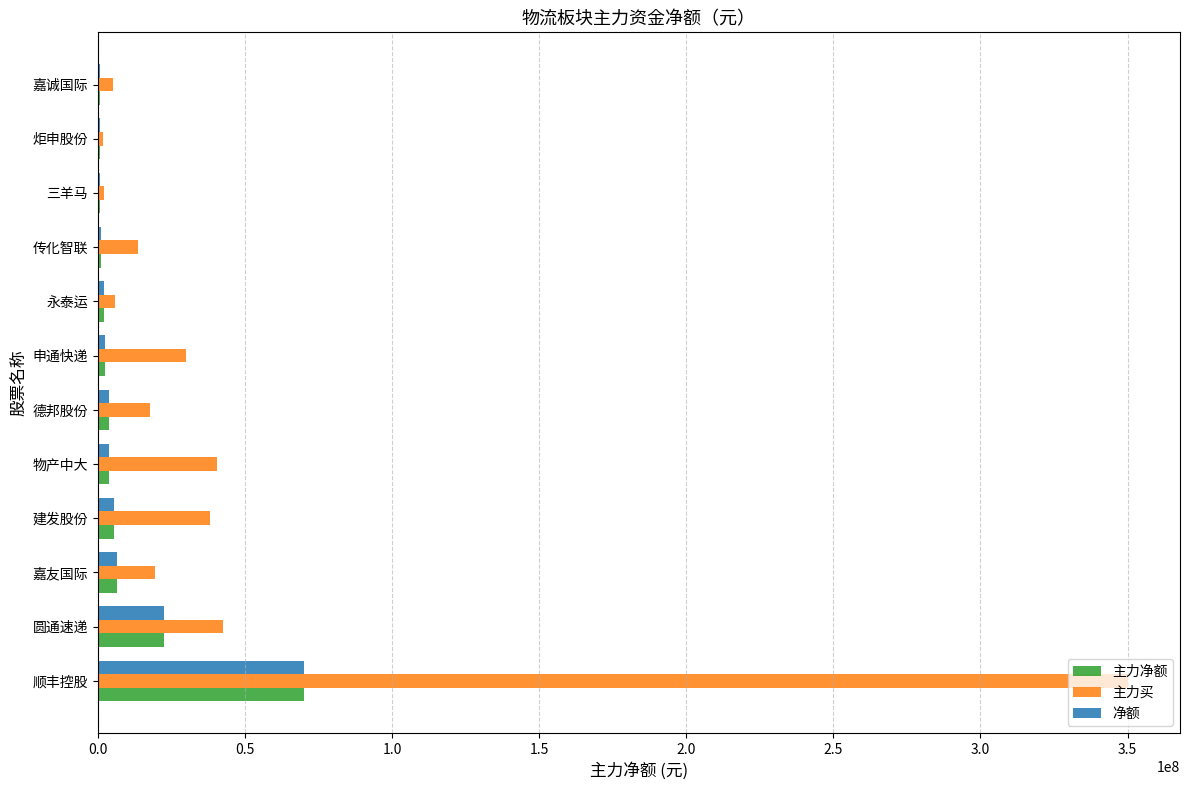

Where is 主力买 nearest to the value 176021939?

圆通速递